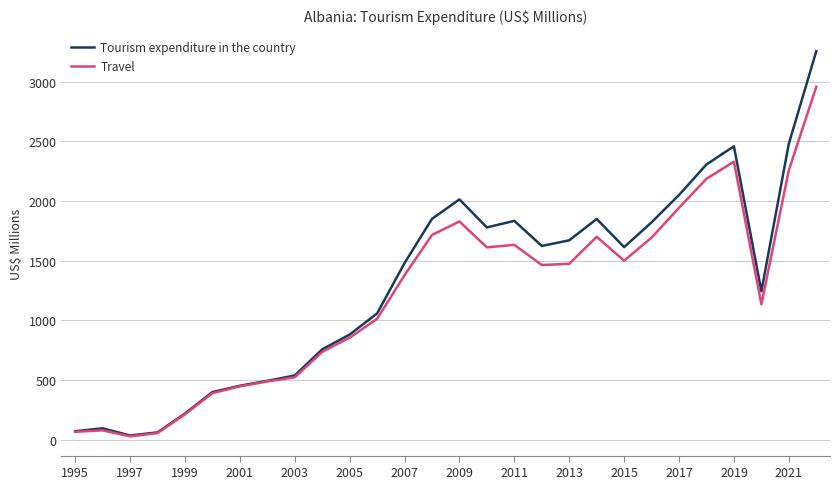

What are all the series names shown in the legend?

Tourism expenditure in the country, Travel